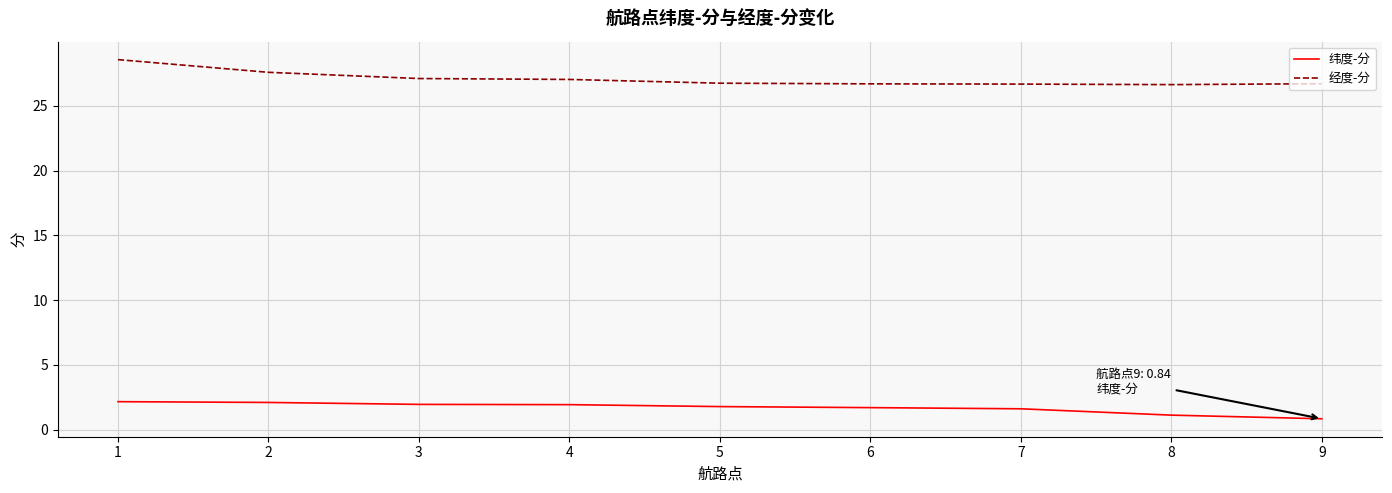

List the series in order of their overall mean, lowest first.

纬度-分, 经度-分